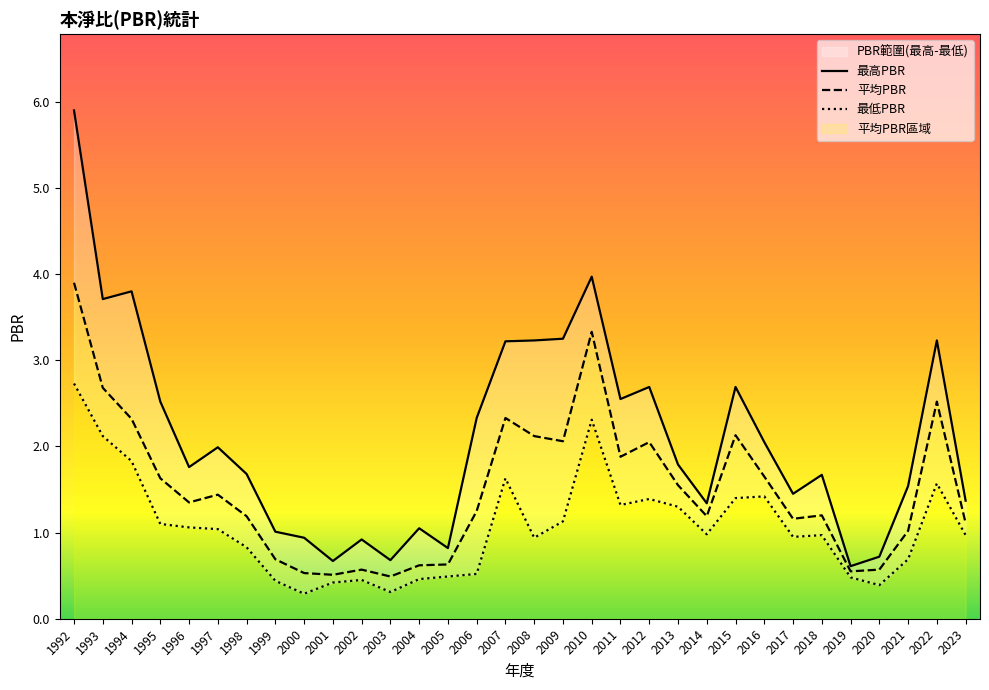

List the labels in order of 最低PBR value, smallest first.

2000, 2003, 2020, 2001, 1999, 2002, 2004, 2019, 2005, 2006, 2021, 1998, 2008, 2017, 2018, 2023, 2014, 1997, 1996, 1995, 2009, 2013, 2011, 2012, 2015, 2016, 2022, 2007, 1994, 1993, 2010, 1992